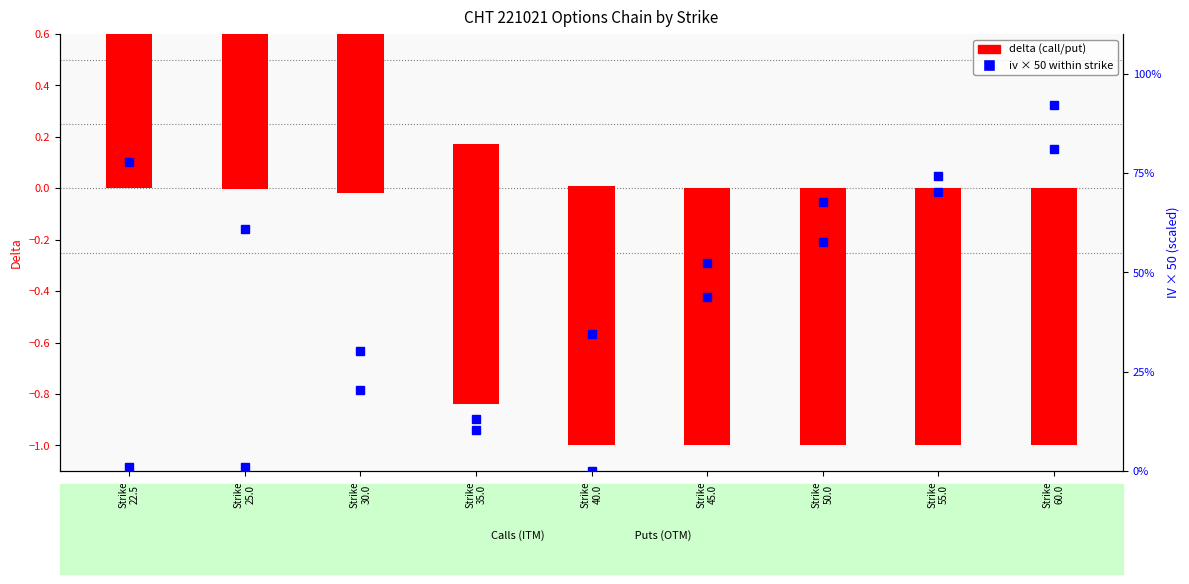

What is the minimum value shown in the chart?

-1.0